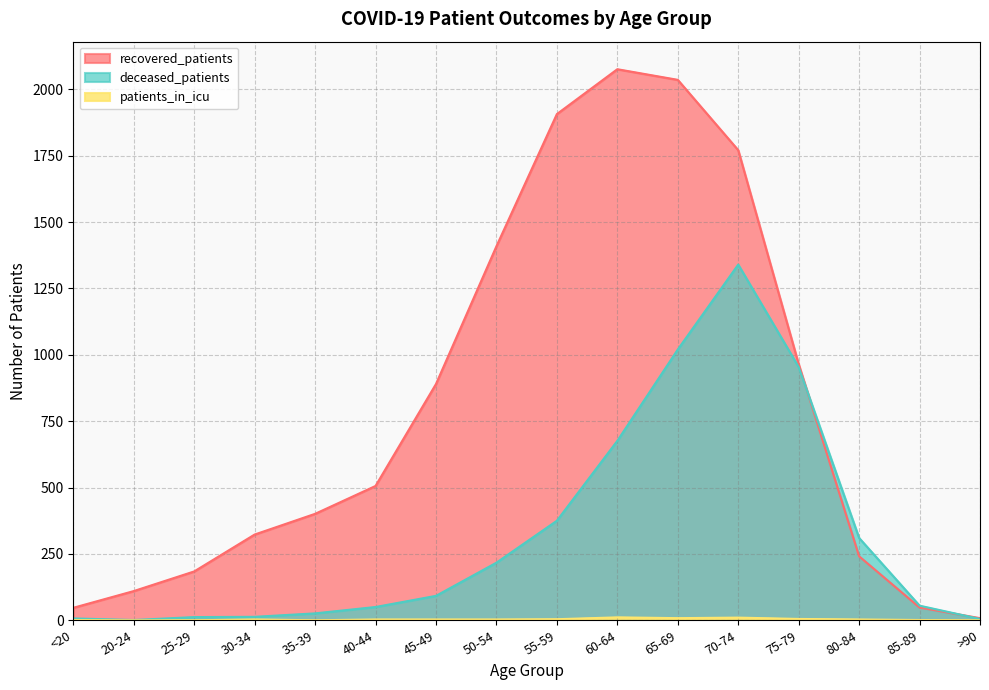

Where does the deceased_patients series first go above 92?

50-54